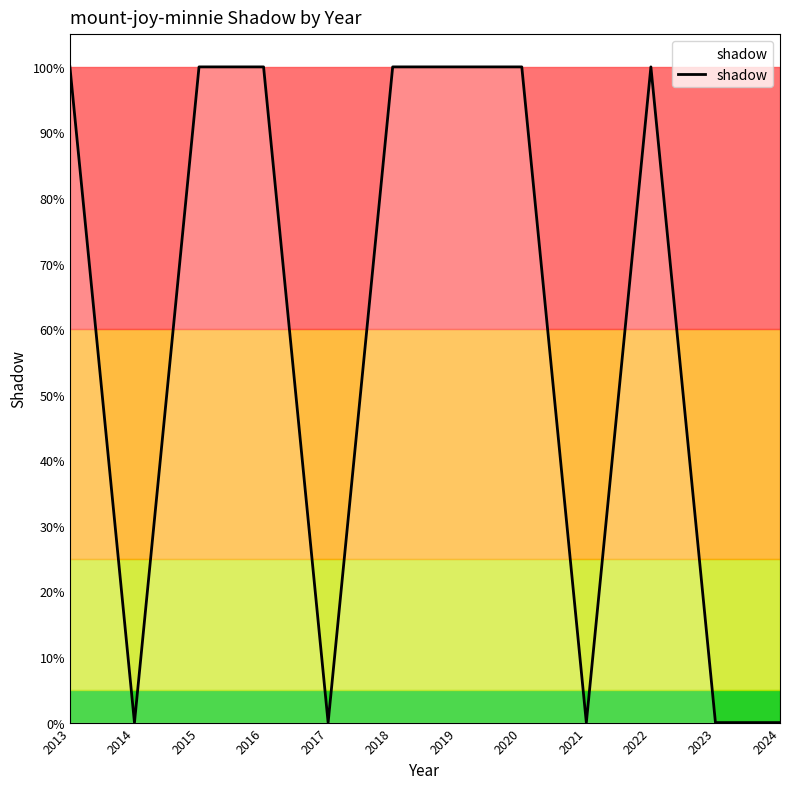

Which has a higher value, 2019 or 2016?

2019